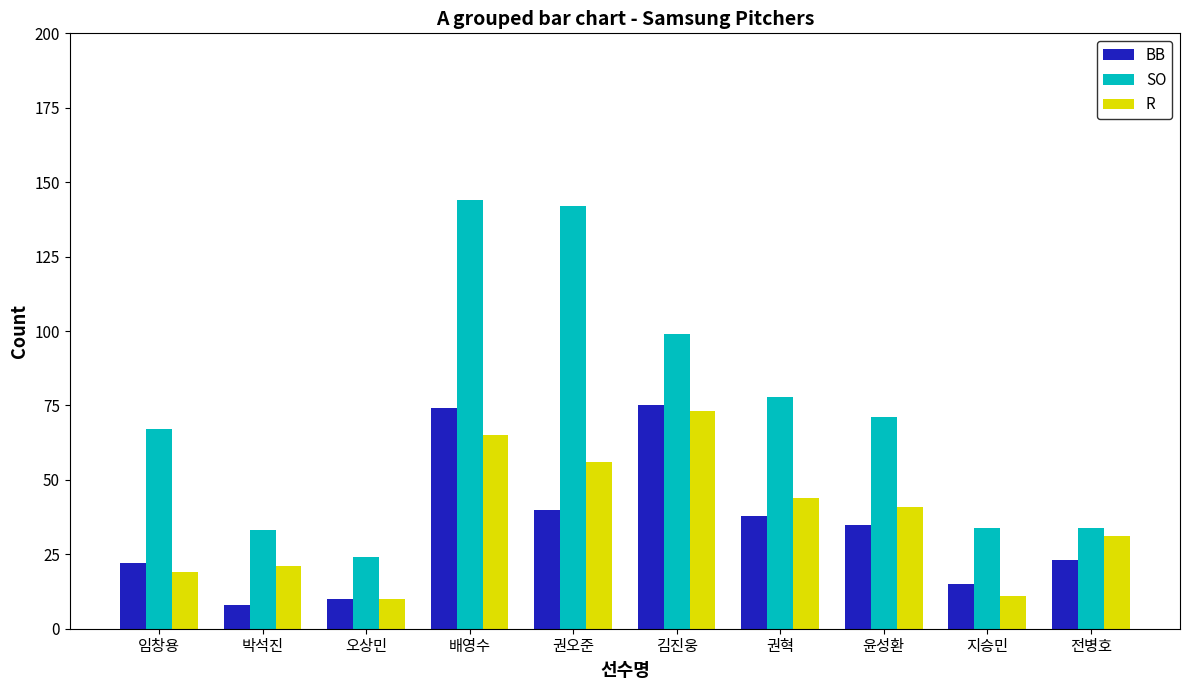

What is the value of the SO bar at the 6th from the left?

99